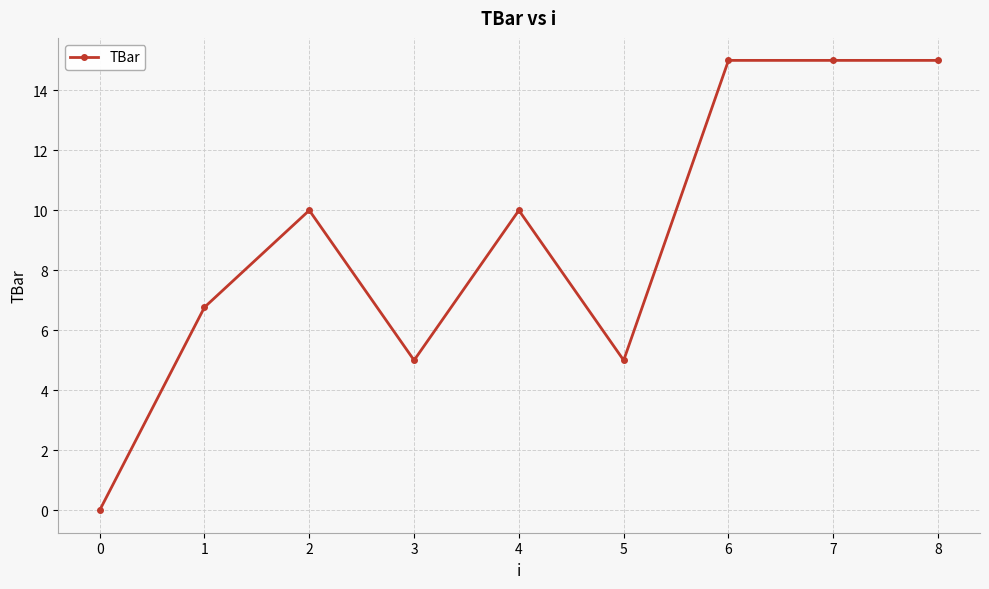

At which category does the data reach its first local valley?

3